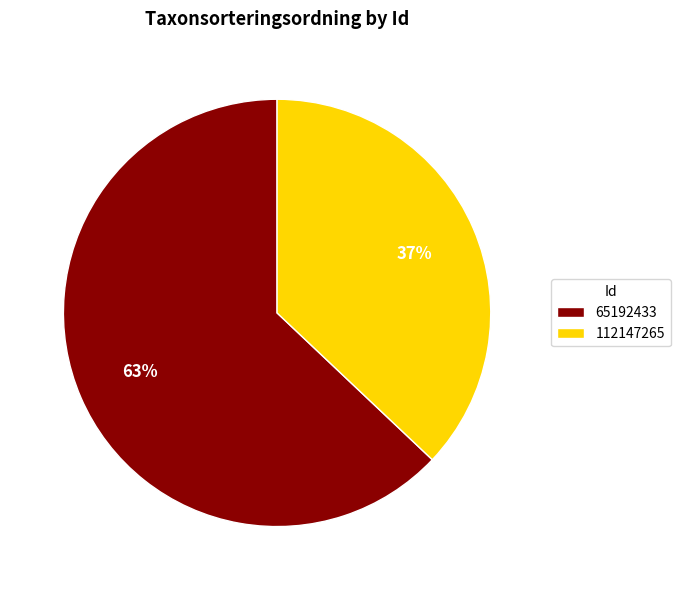

To the nearest percent, what is the combined percentage of 112147265 and 65192433?

100%